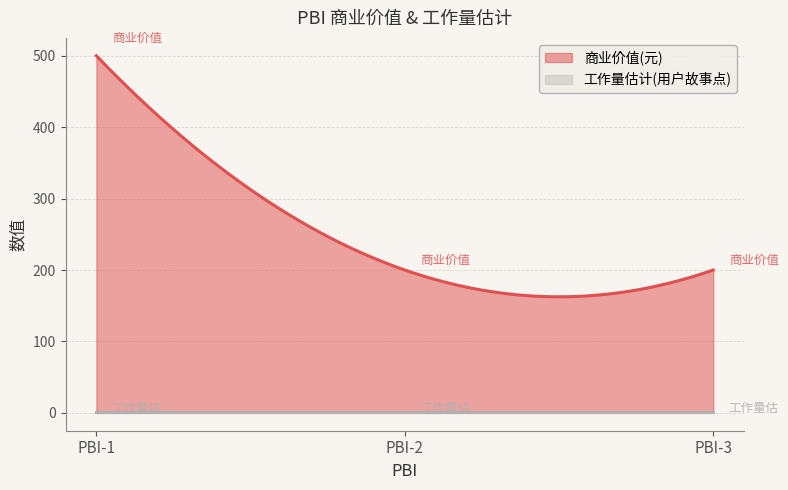

What is the smallest value displayed?

1.0